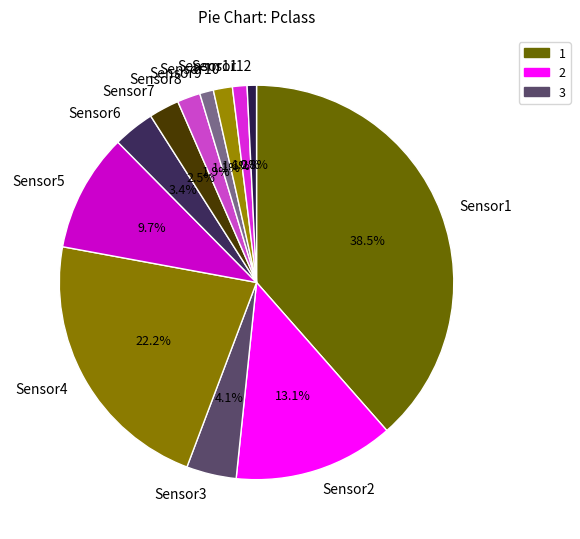

Between Sensor11 and Sensor8, which is larger?

Sensor8